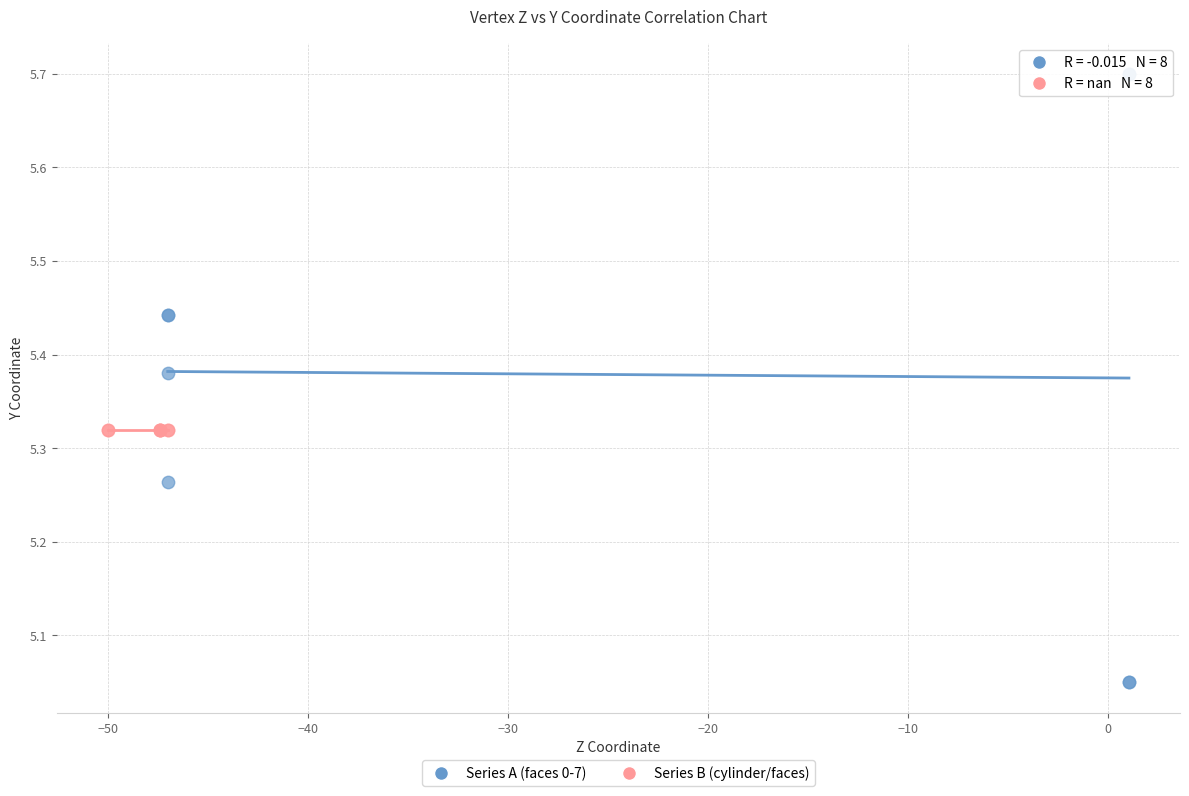

Which series contains the highest Y value?

Series A (faces 0-7)